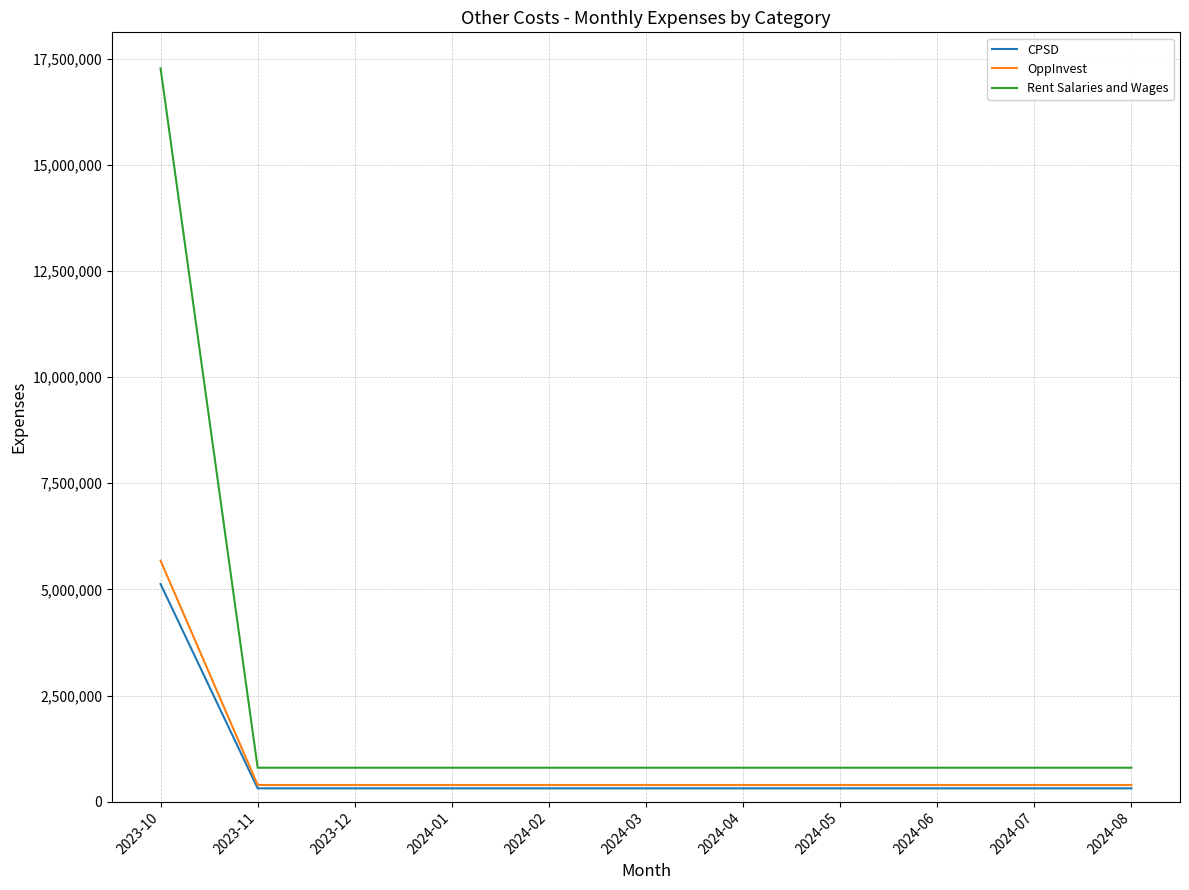

Which series has the largest range (max minus min)?

Rent Salaries and Wages